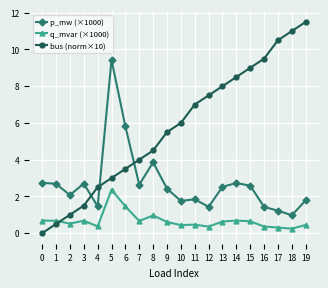

Rank the series by their maximum value, from lowest to highest.

q_mvar (×1000), p_mw (×1000), bus (norm×10)